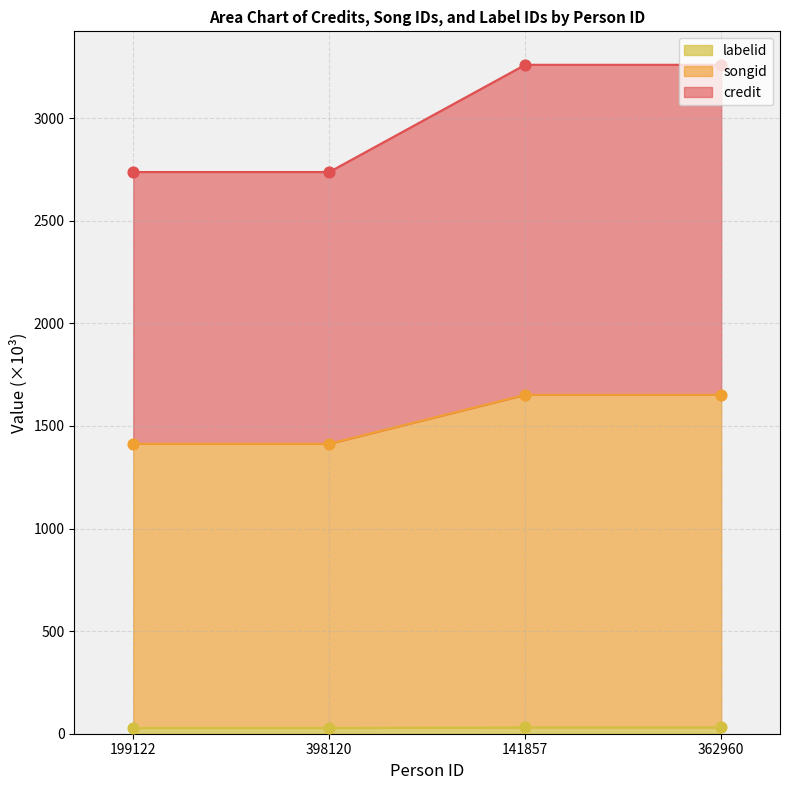

Which series reaches the maximum Y coordinate?

credit